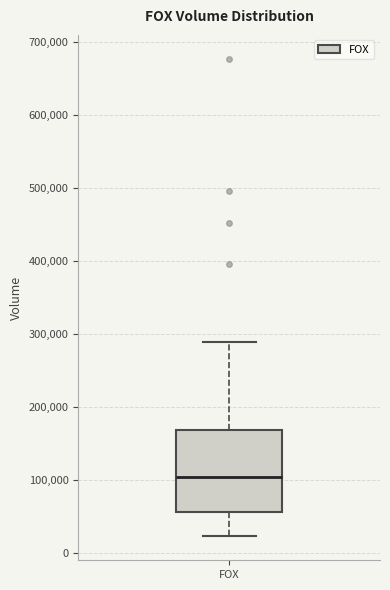

Where is the upper edge of the box for FOX on the y-axis? The values are not printed on the chart, so give them approximately, as read against the axis.

170000